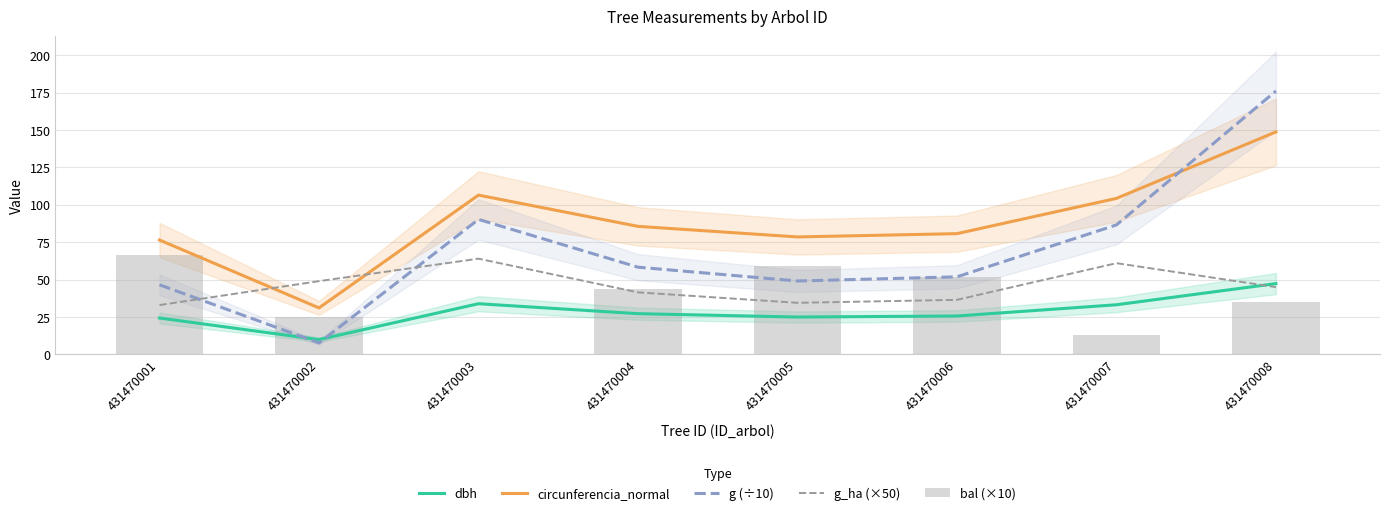

At 431470008, list the series in order from smallest to largest.

bal (×10), g_ha (×50), dbh, circunferencia_normal, g (÷10)